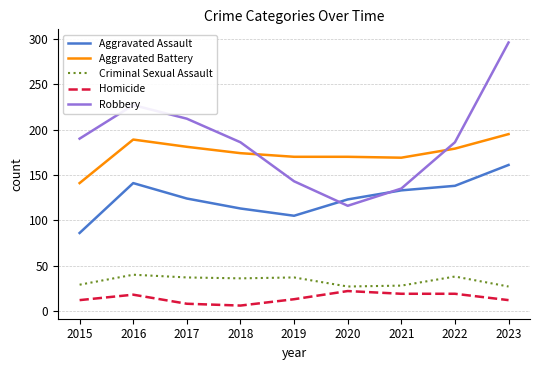

True or false: Aggravated Assault and Robbery cross at least once.

True